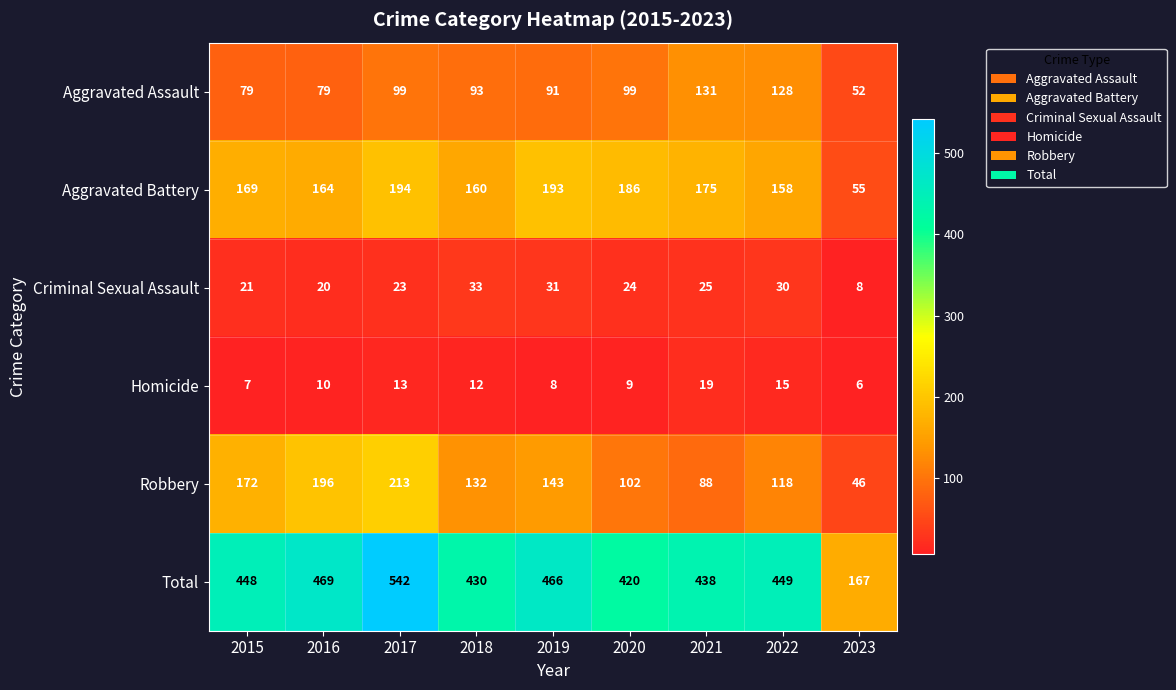

Is it true that Aggravated Assault equals 128 at 2022?

True